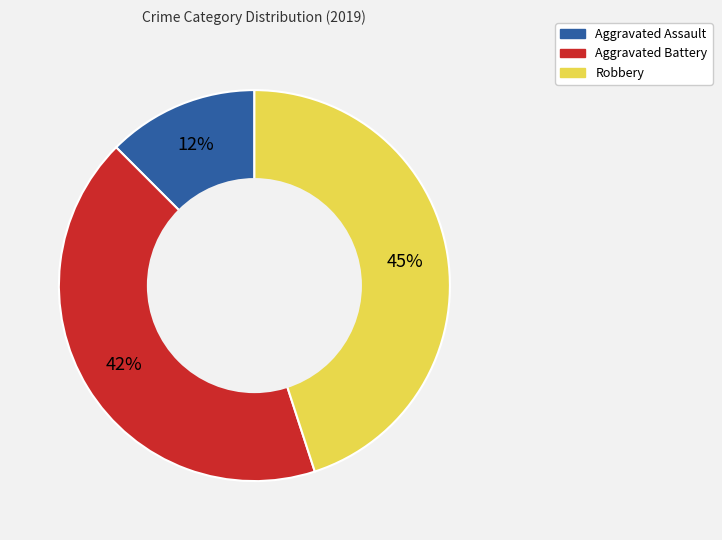

Is there a majority slice in this chart?

No